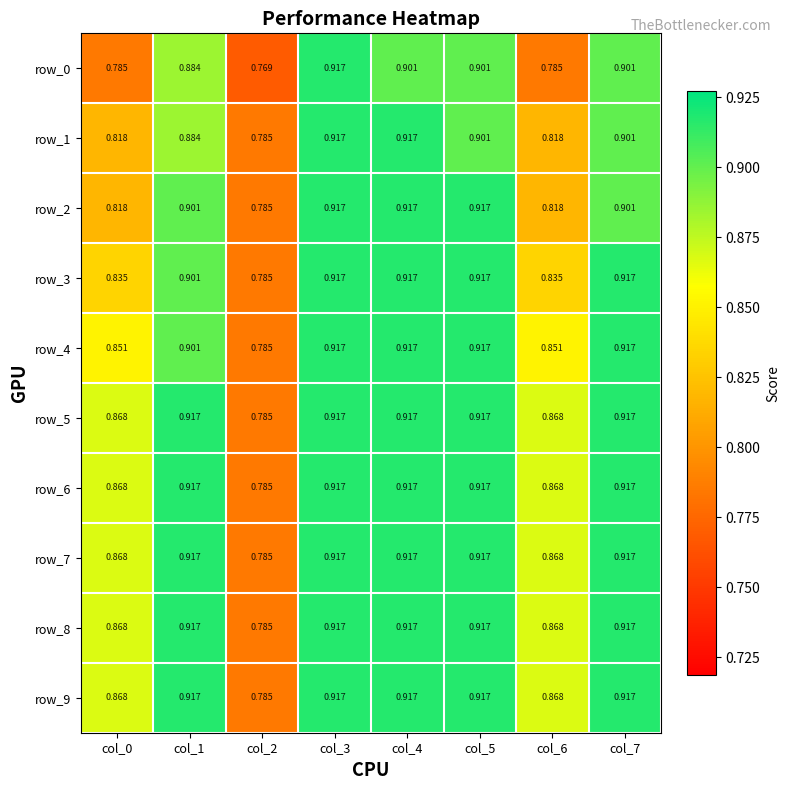

What is the sum of all row_2 values?

7.0